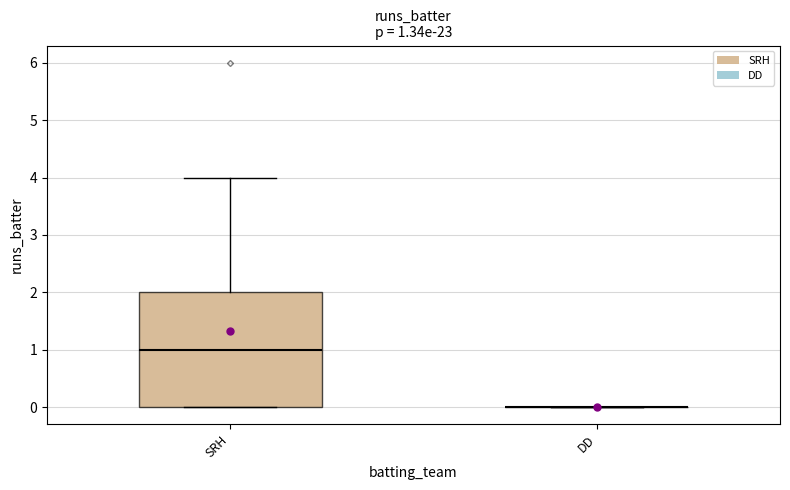

Comparing the boxes themselves (not the whiskers), which one is the tallest?

SRH